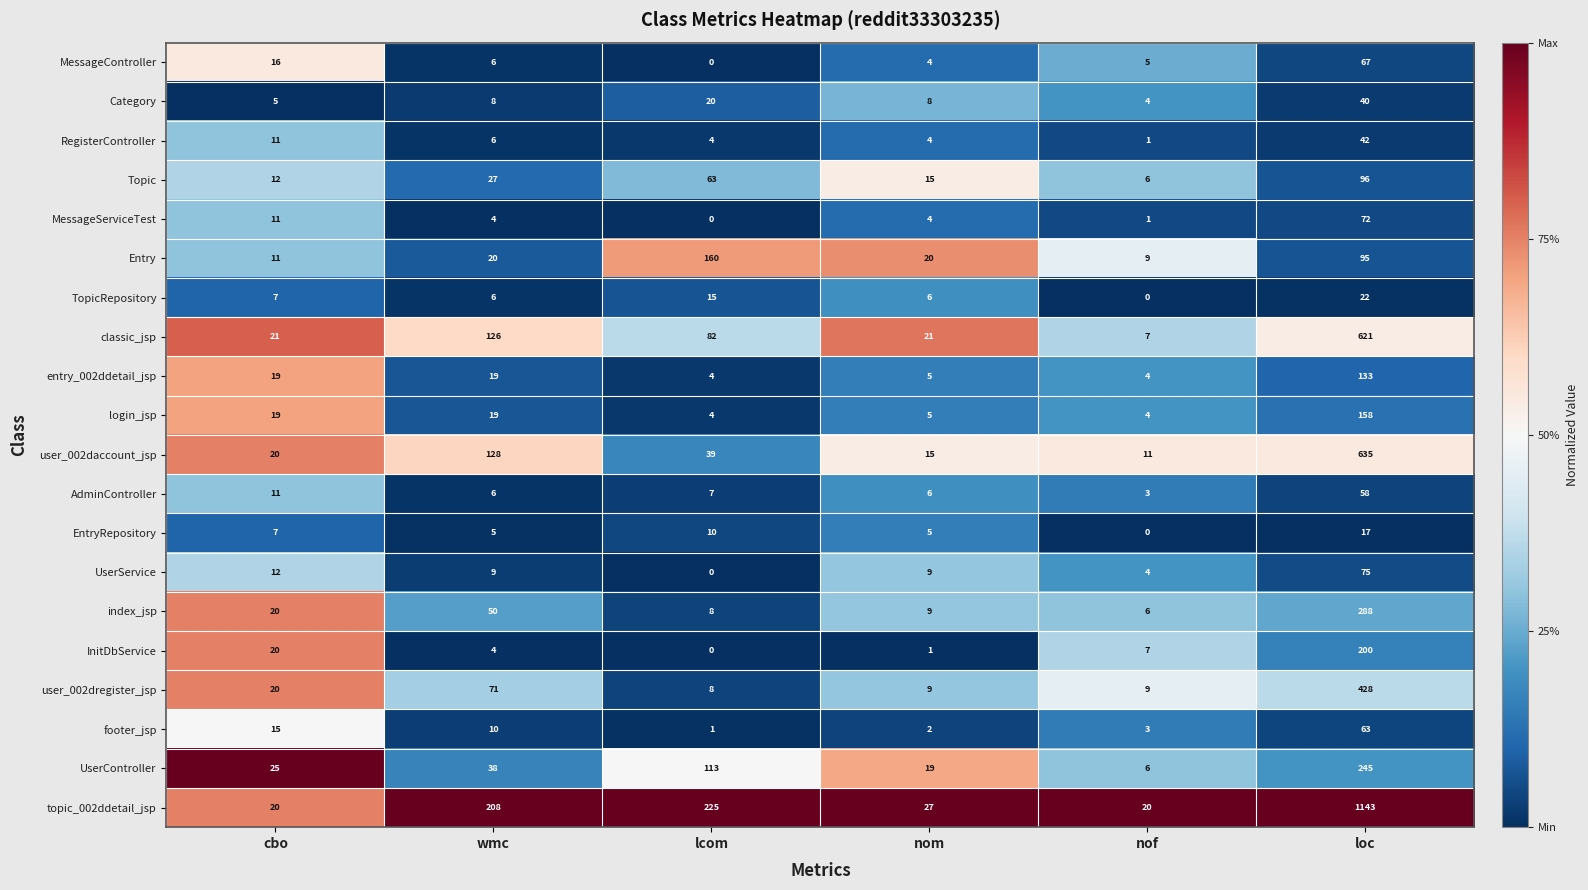

The value of UserService at lcom is 0. True or false?

True